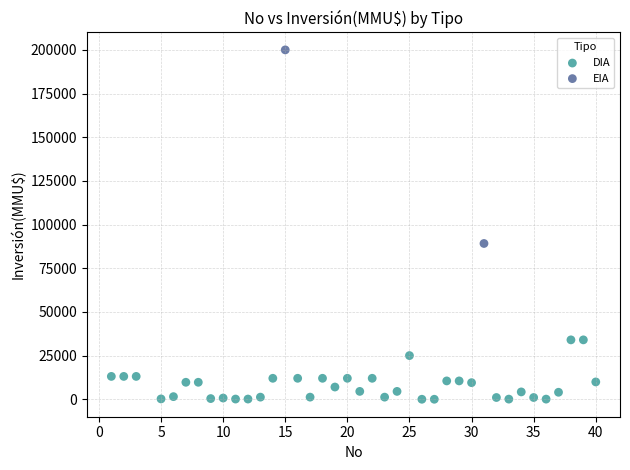

What are all the series names shown in the legend?

DIA, EIA